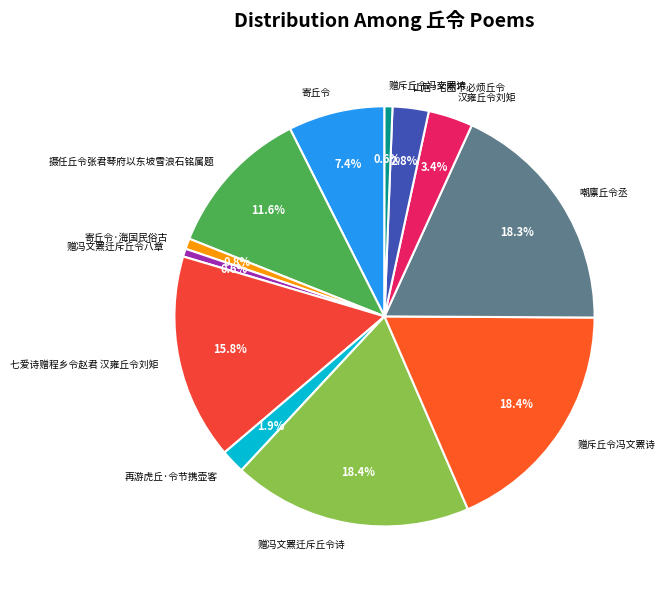

Which slice is the largest?

赠斥丘令冯文罴诗